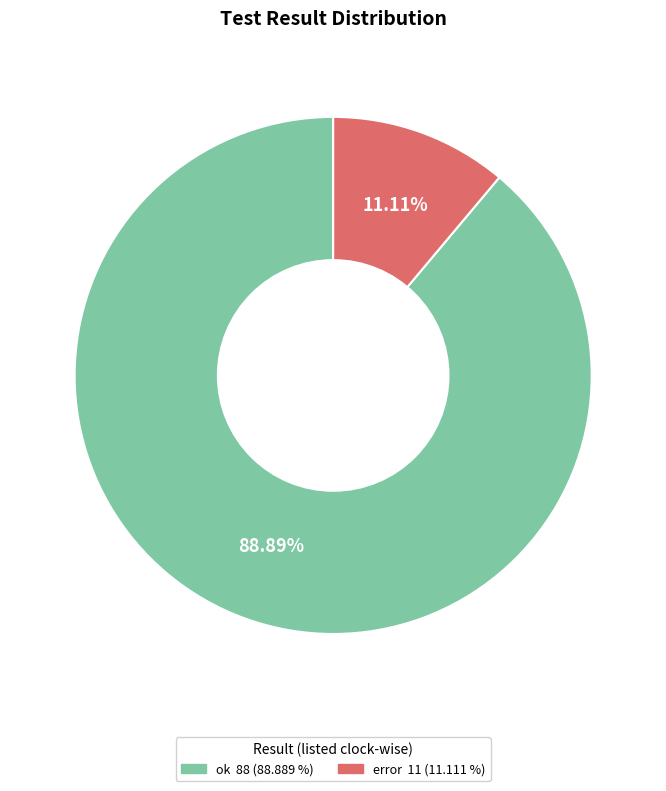

Does error account for over 50% of the chart?

No